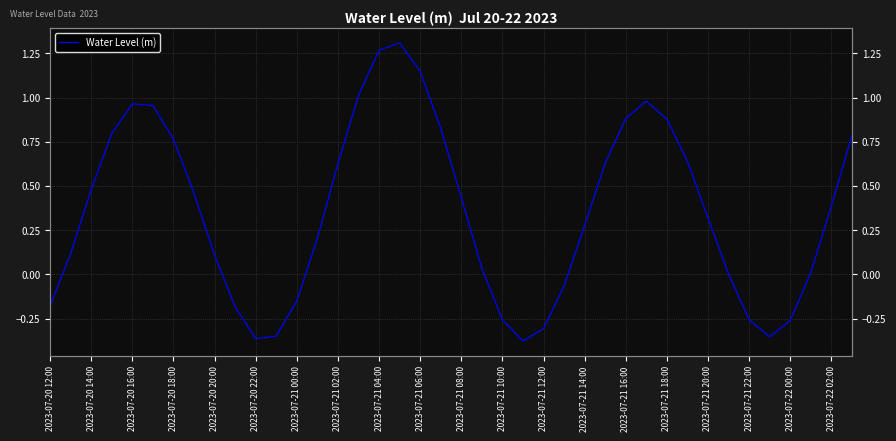

Reading left to right, extract all data points from this chart.

-0.2	0.1	0.5	0.8	1.0	1.0	0.8	0.5	0.1	-0.2	-0.4	-0.3	-0.2	0.2	0.6	1.0	1.3	1.3	1.1	0.8	0.4	0.0	-0.3	-0.4	-0.3	-0.1	0.3	0.6	0.9	1.0	0.9	0.6	0.3	0.0	-0.3	-0.4	-0.3	0.0	0.4	0.8